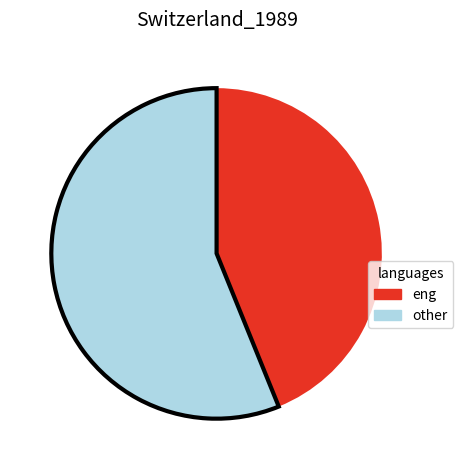

Do eng and other together represent more than half of the pie?

Yes